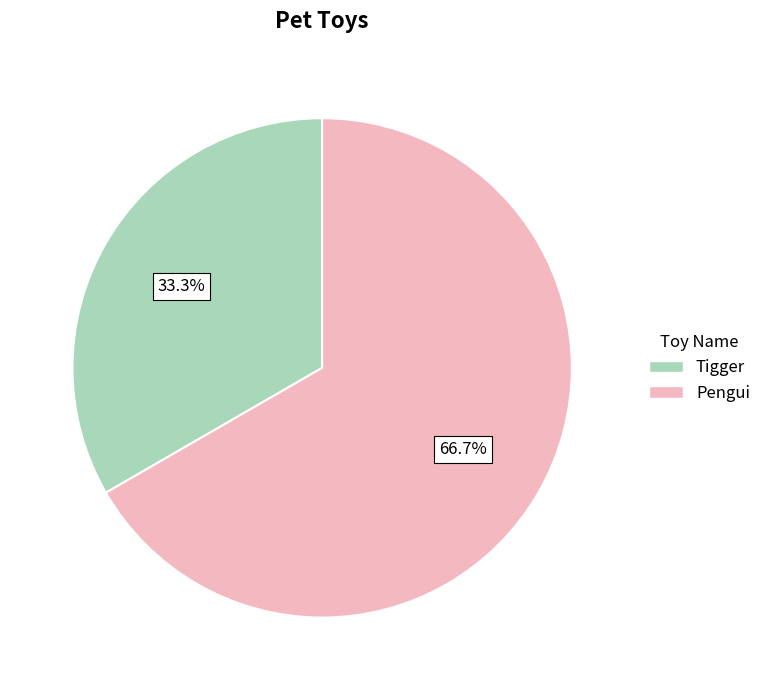

How many segments does this pie chart have?

2